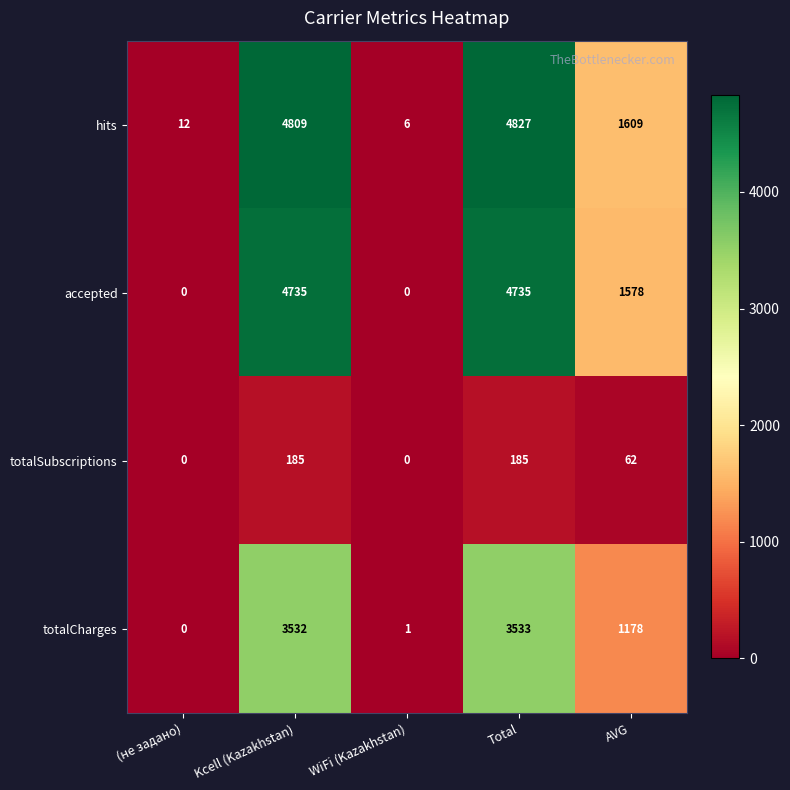

Read the totalCharges value at AVG, to the nearest 10.

1180